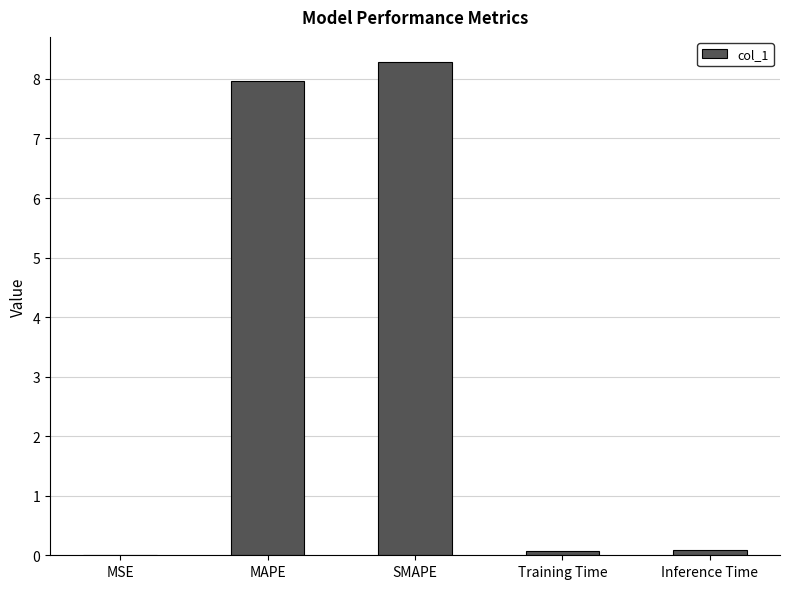

What is the sum of all values?

16.4